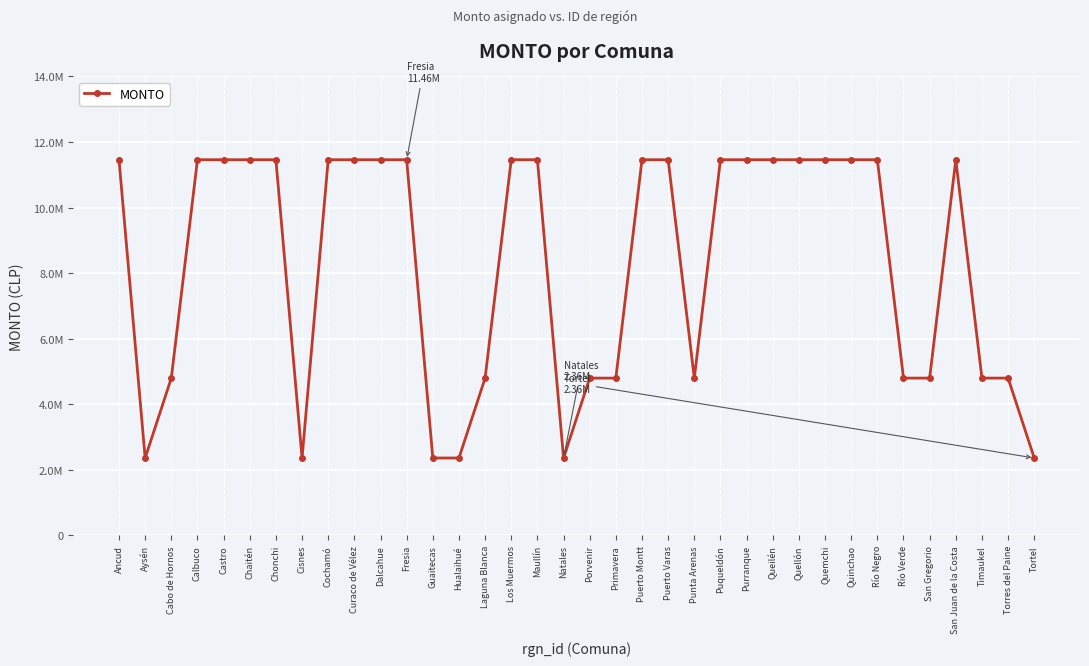

What position from the right is Aysén?

35